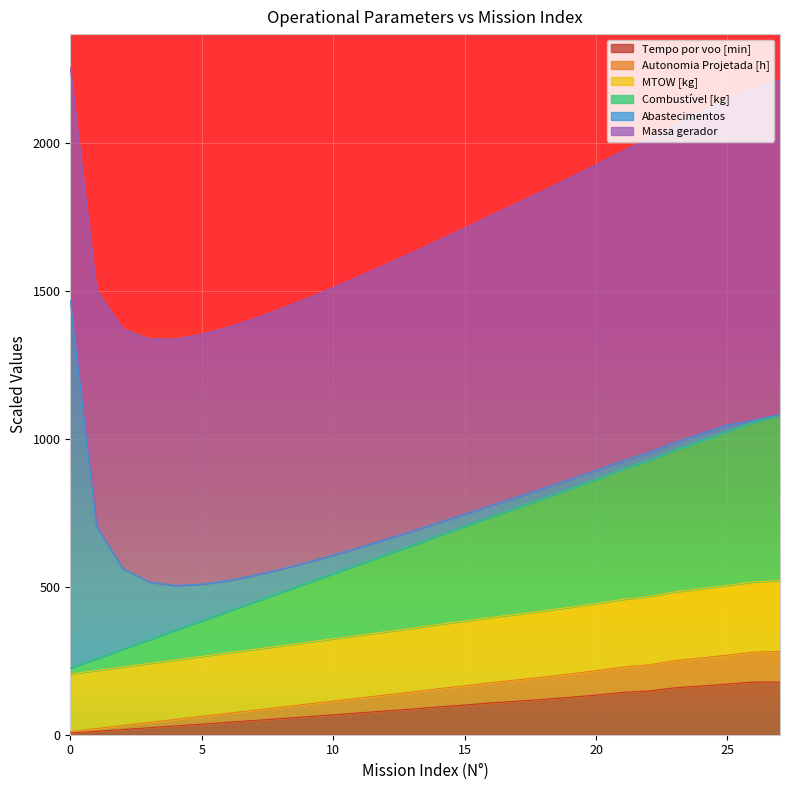

What is the value of the Autonomia Projetada [h] point at the 23rd from the left?

236.2